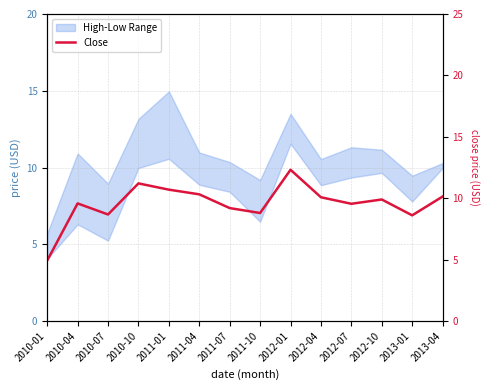

Approximately how many times larger is the value at 2010-10 compared to 2012-10?

1.1